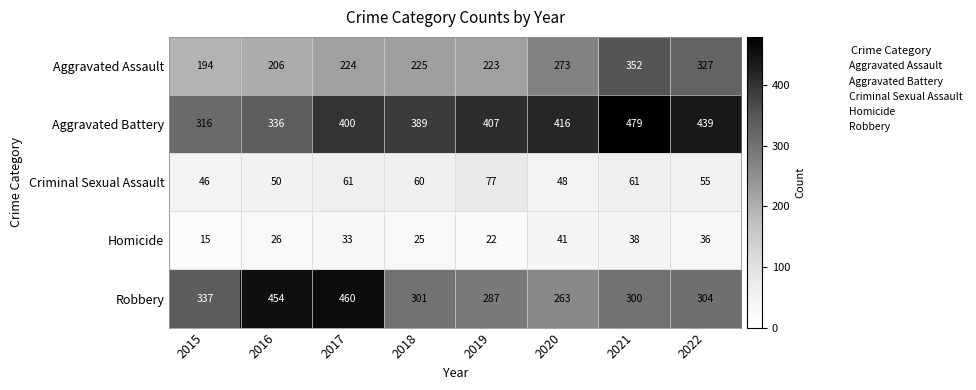

Is the value of Robbery at 2019 greater than the value of Homicide at 2018?

Yes